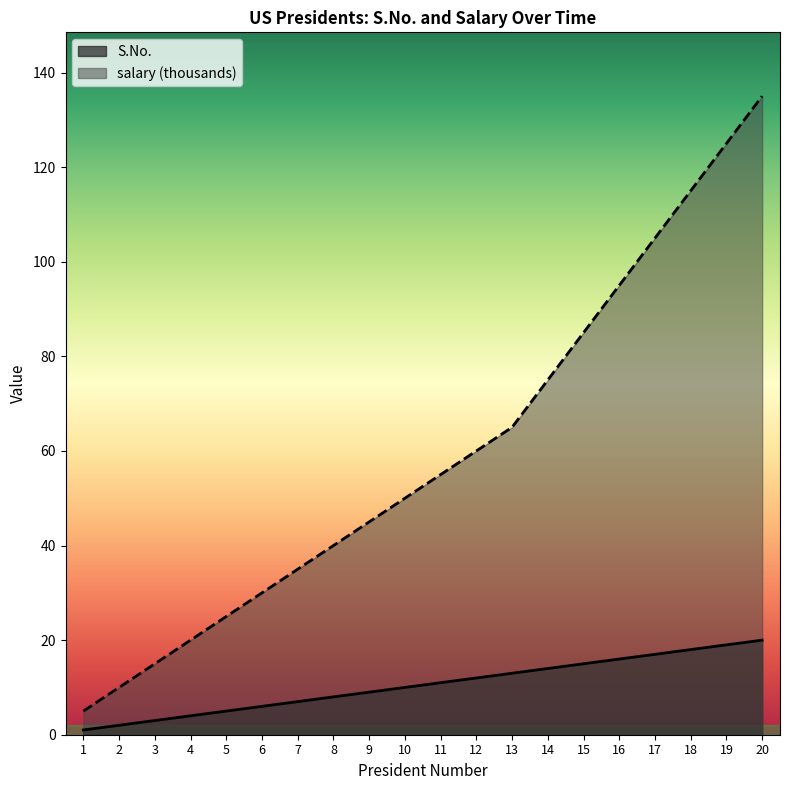

The S.No. series shows 3 at 8. True or false?

False